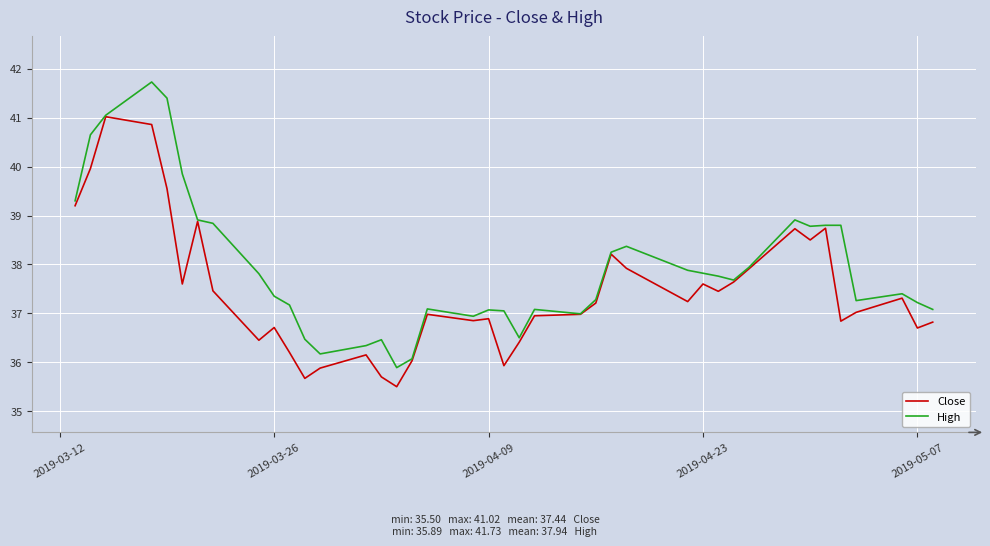

Which series has the largest total across all categories?

High